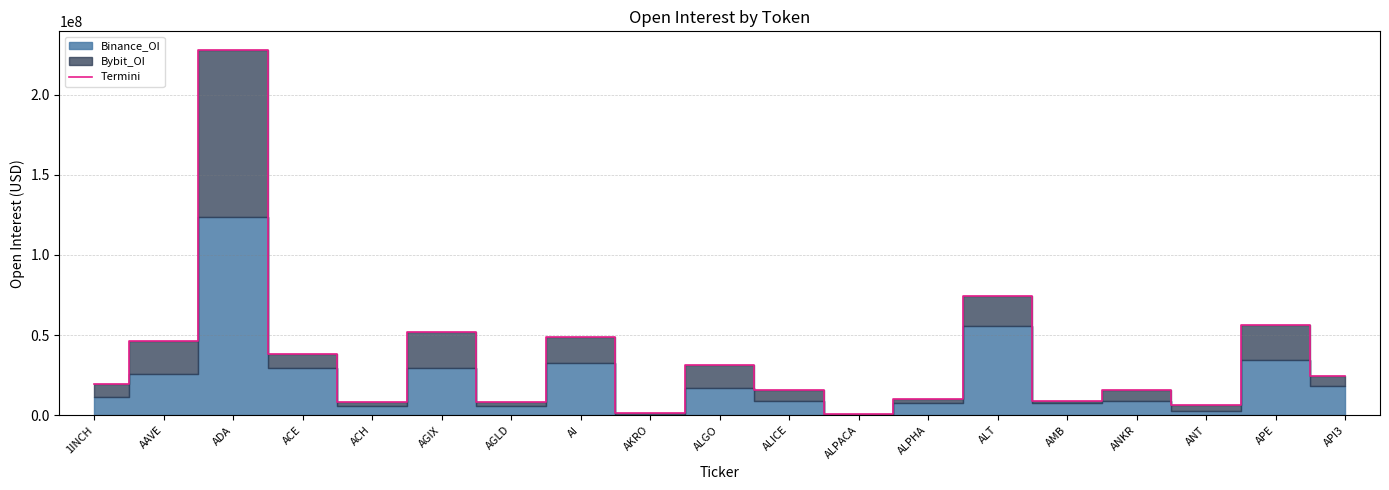

What is the sum of all values?

695604900